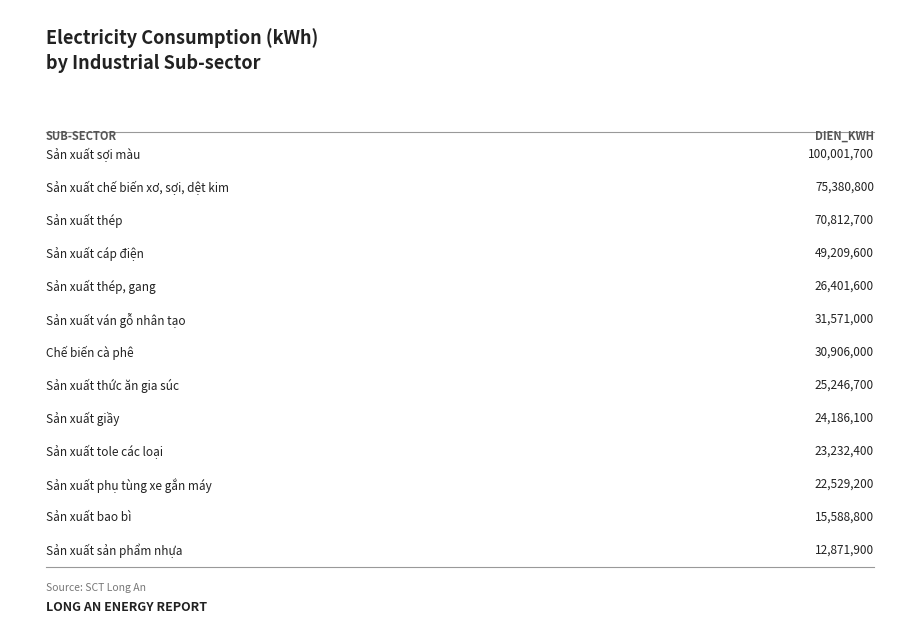

Reading left to right, list all the values displayed in this chart.

100001700	75380800	70812700	49209600	26401600	31571000	30906000	25246700	24186100	23232400	22529200	15588800	12871900